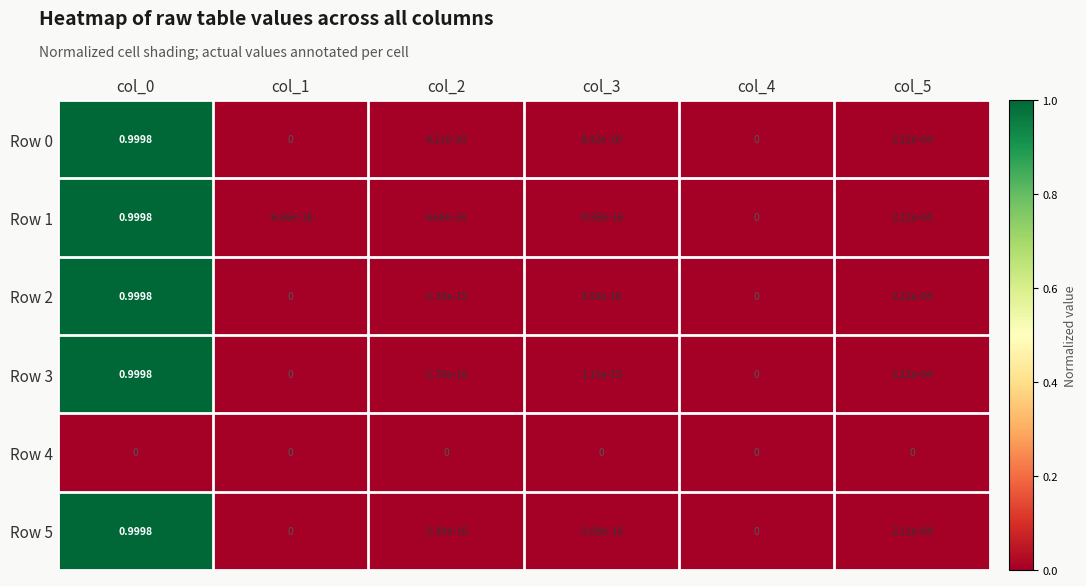

Is the value of Row 4 at col_1 greater than the value of Row 1 at col_5?

No